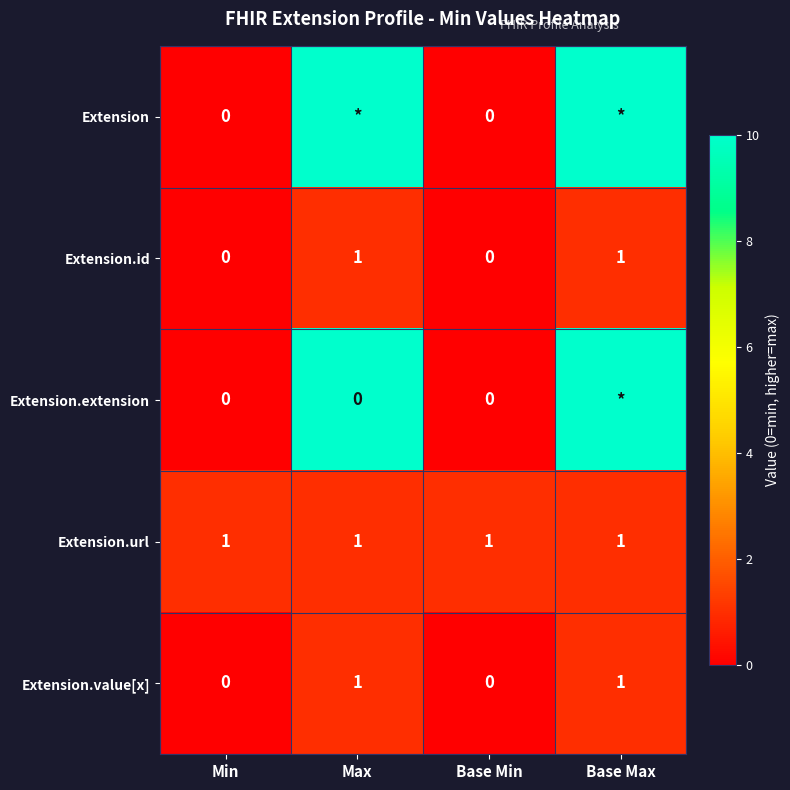

What is the sum of the Extension.id values at Min and Base Max?

1